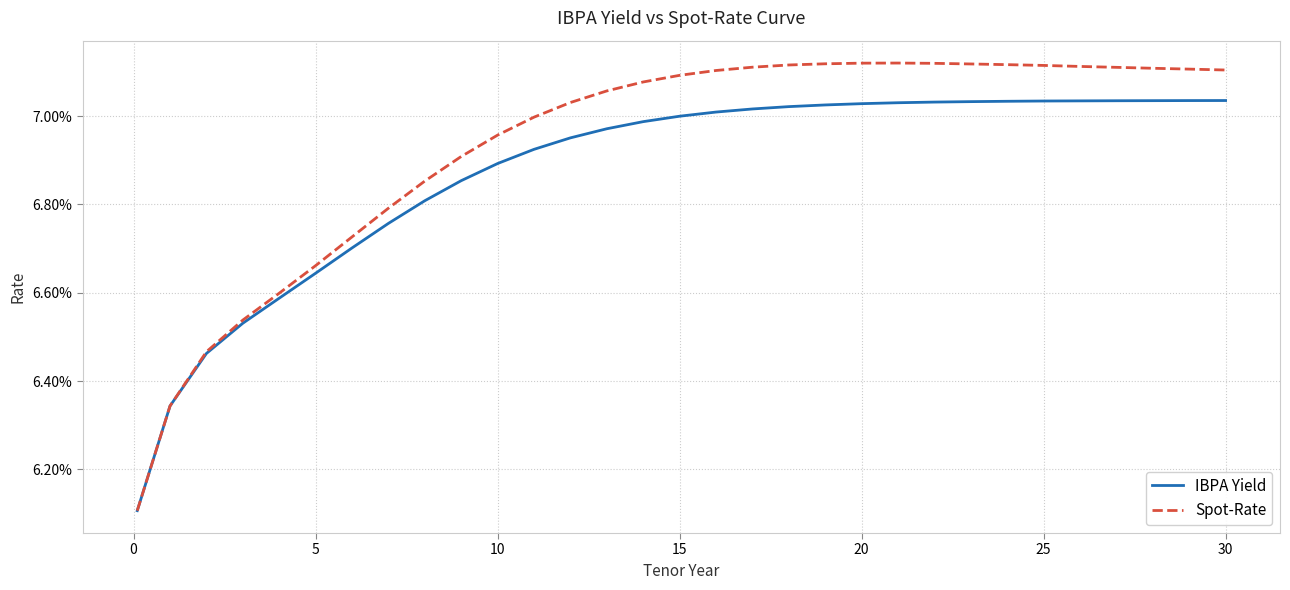

Does the chart display data point markers on the line(s)?

No